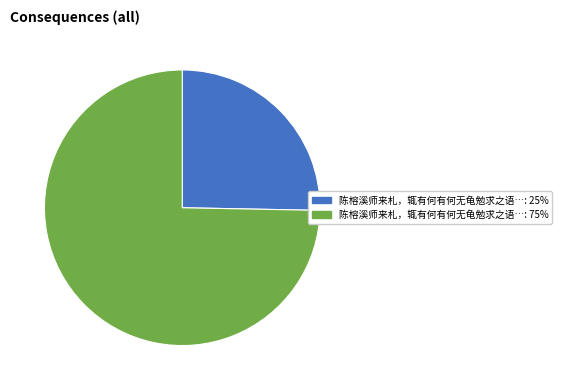

Is there a majority slice in this chart?

Yes